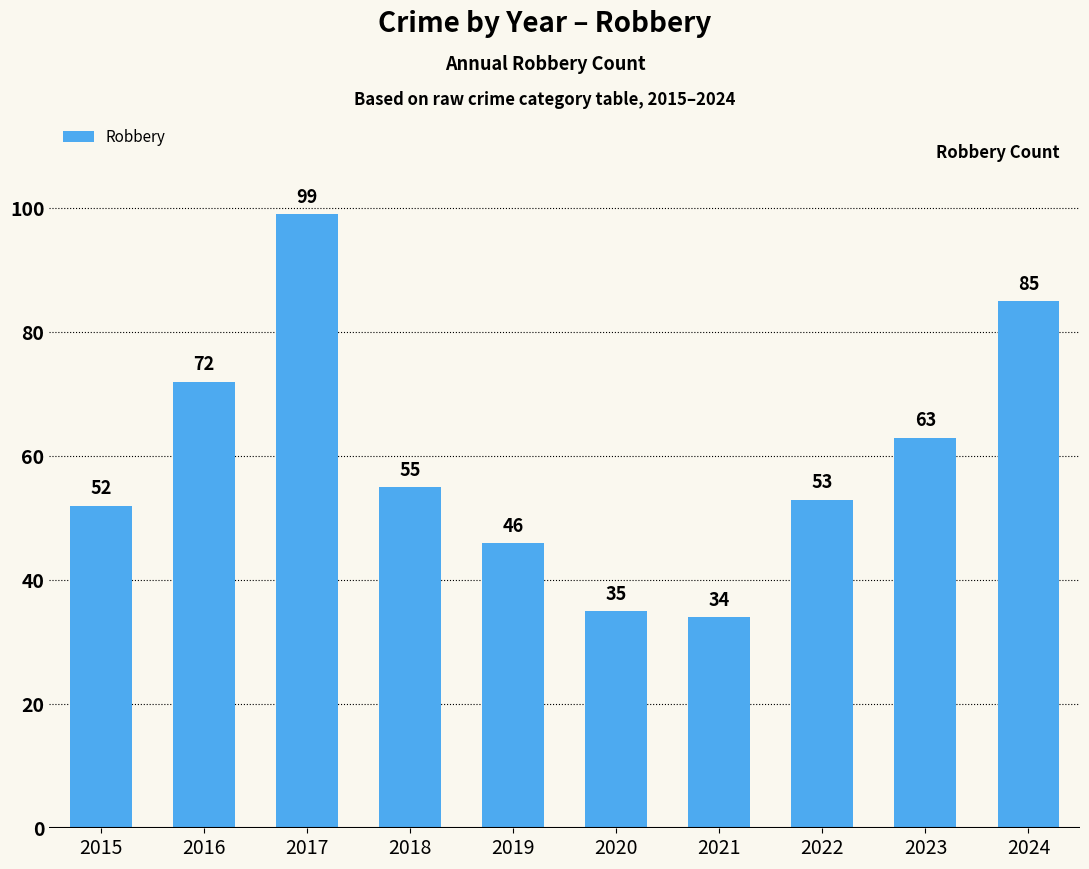

Reading left to right, what are all the values shown in this chart?

2015=52	2016=72	2017=99	2018=55	2019=46	2020=35	2021=34	2022=53	2023=63	2024=85